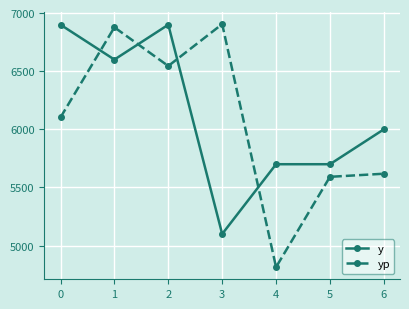

Reading left to right, list all the values displayed in this chart.

y: 6900.0	6600.0	6900.0	5100.0	5700.0	5700.0	6000.0
yp: 6103.0	6877.5	6544.9	6905.2	4814.9	5591.6	5618.3